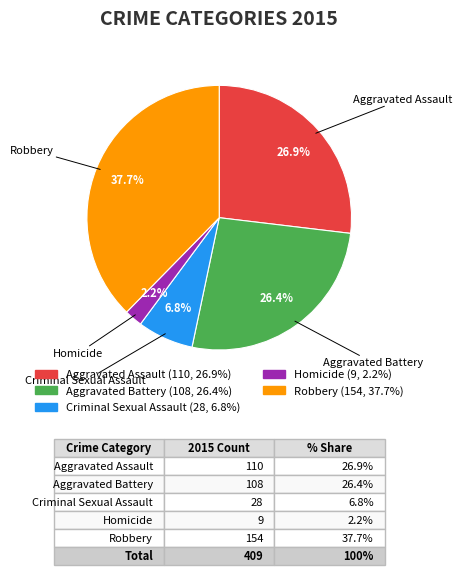

Between Homicide and Aggravated Assault, which is larger?

Aggravated Assault